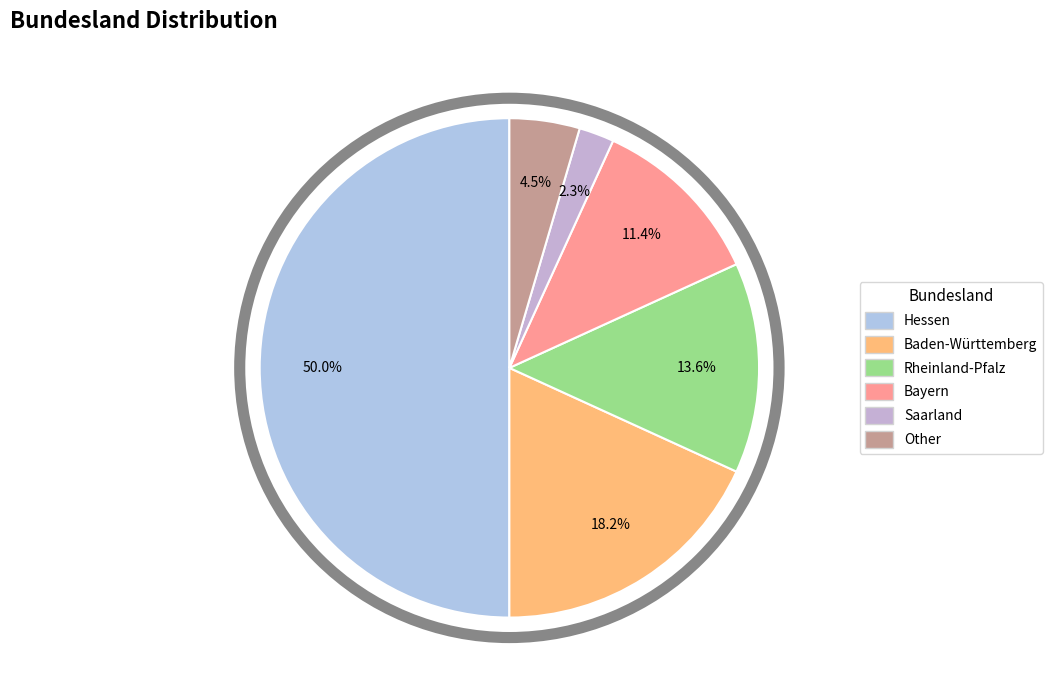

How many segments does this pie chart have?

6